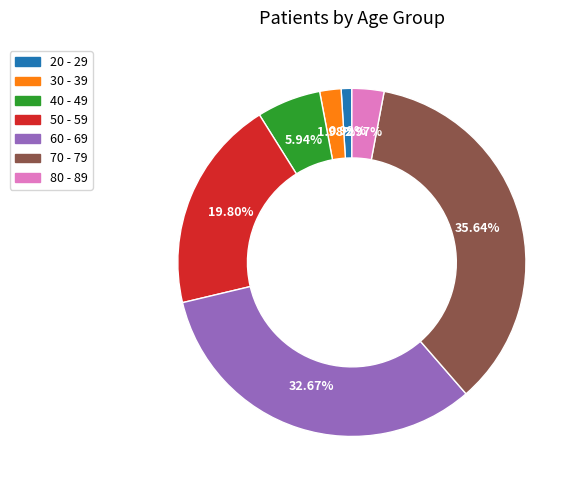

To the nearest percent, what percentage of the pie is 30 - 39?

2%